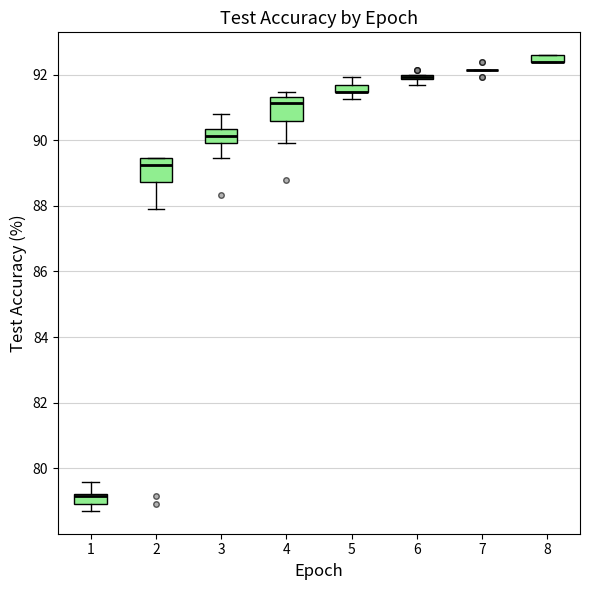

Where does the upper whisker of the box at x = 1 end on the y-axis? The values are not printed on the chart, so give them approximately, as read against the axis.

79.6